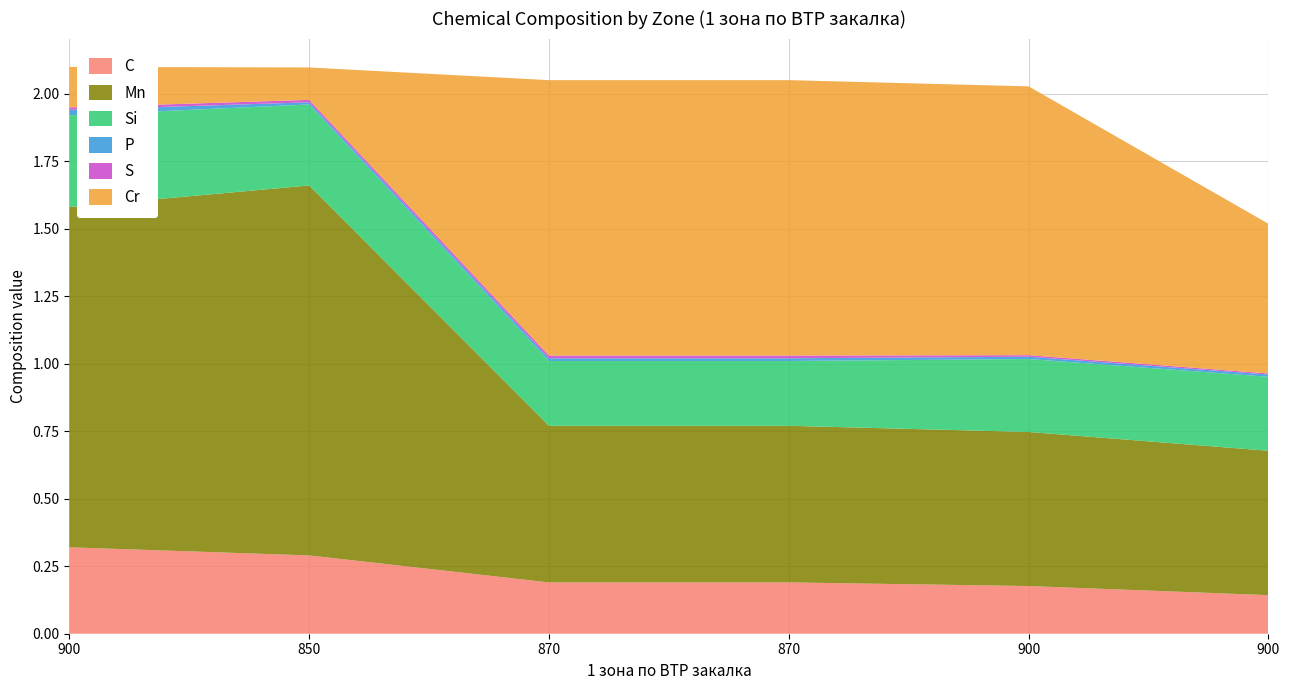

Reading left to right, list all the values displayed in this chart.

C: 900=0.3	850=0.3	870=0.2	870=0.2	900=0.2	900=0.1
Mn: 900=1.3	850=1.4	870=0.6	870=0.6	900=0.6	900=0.5
Si: 900=0.3	850=0.3	870=0.2	870=0.2	900=0.3	900=0.3
P: 900=0.0	850=0.0	870=0.0	870=0.0	900=0.0	900=0.0
S: 900=0.0	850=0.0	870=0.0	870=0.0	900=0.0	900=0.0
Cr: 900=0.1	850=0.1	870=1.0	870=1.0	900=1.0	900=0.6